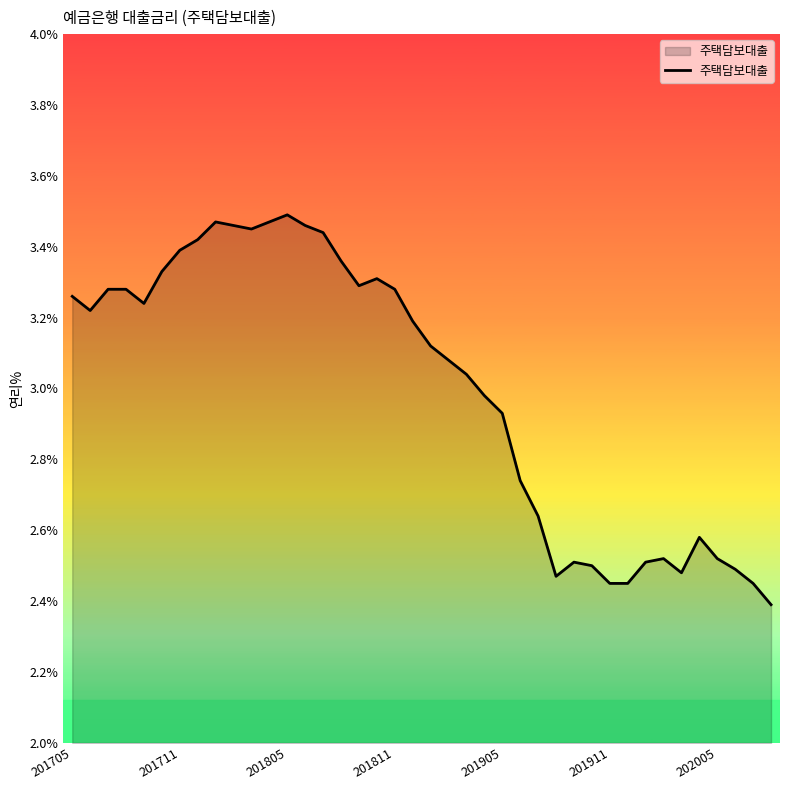

What is the difference between the maximum and minimum values?

1.1